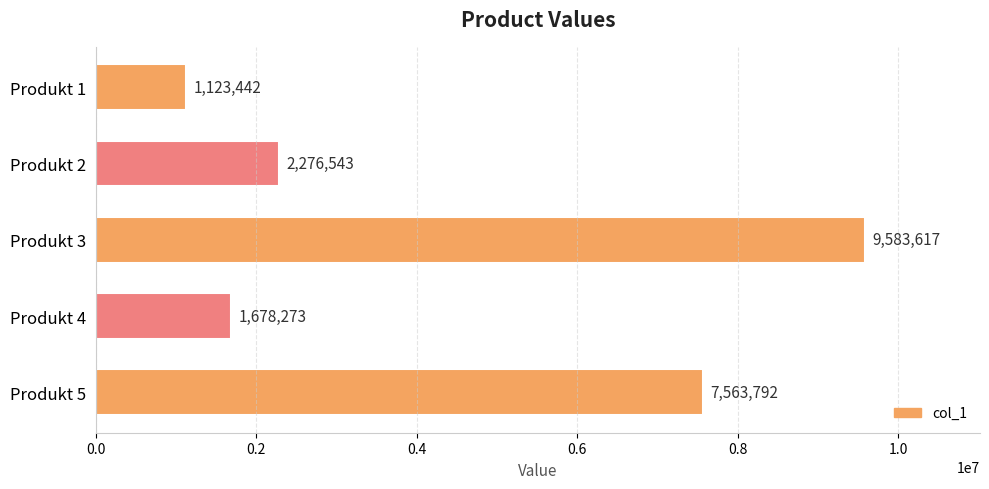

What is the ratio of the value at Produkt 2 to the value at Produkt 5?

0.3